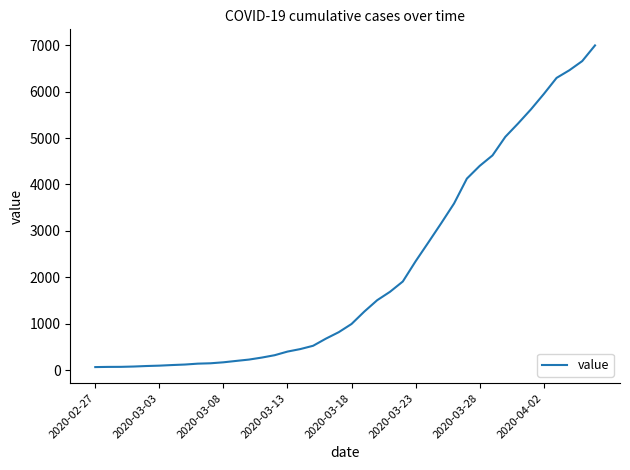

What is the maximum value shown in the chart?

6995